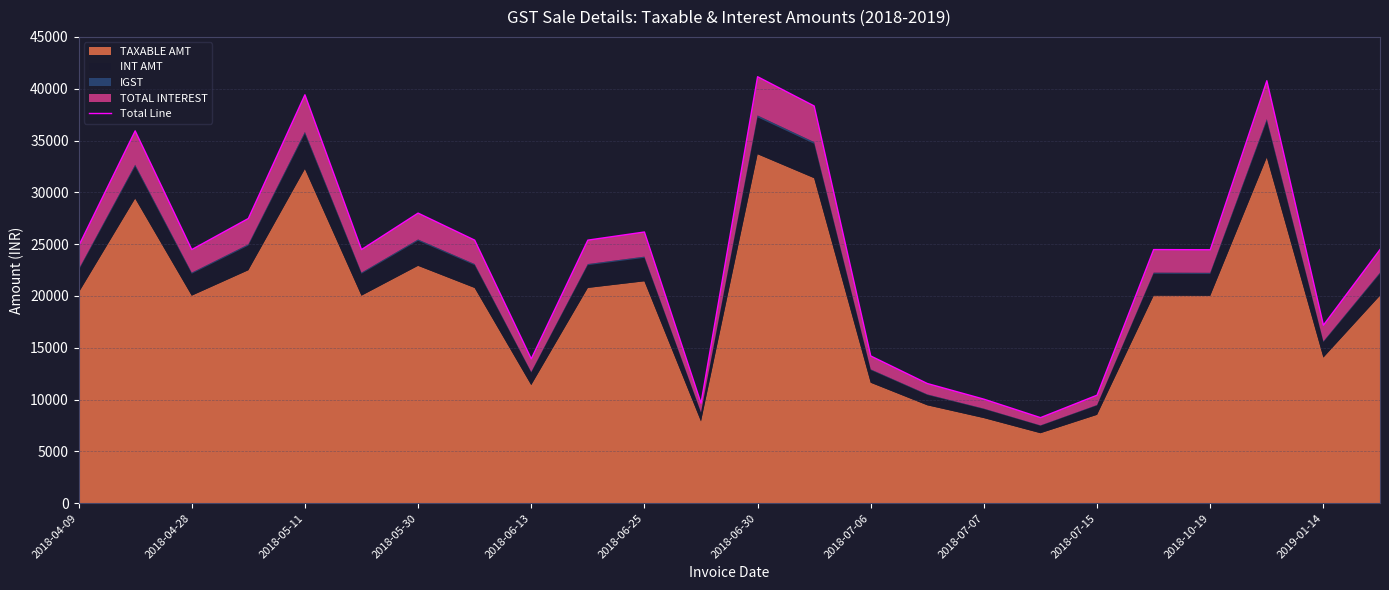

What is the difference between the second highest and minimum values?

32510.2